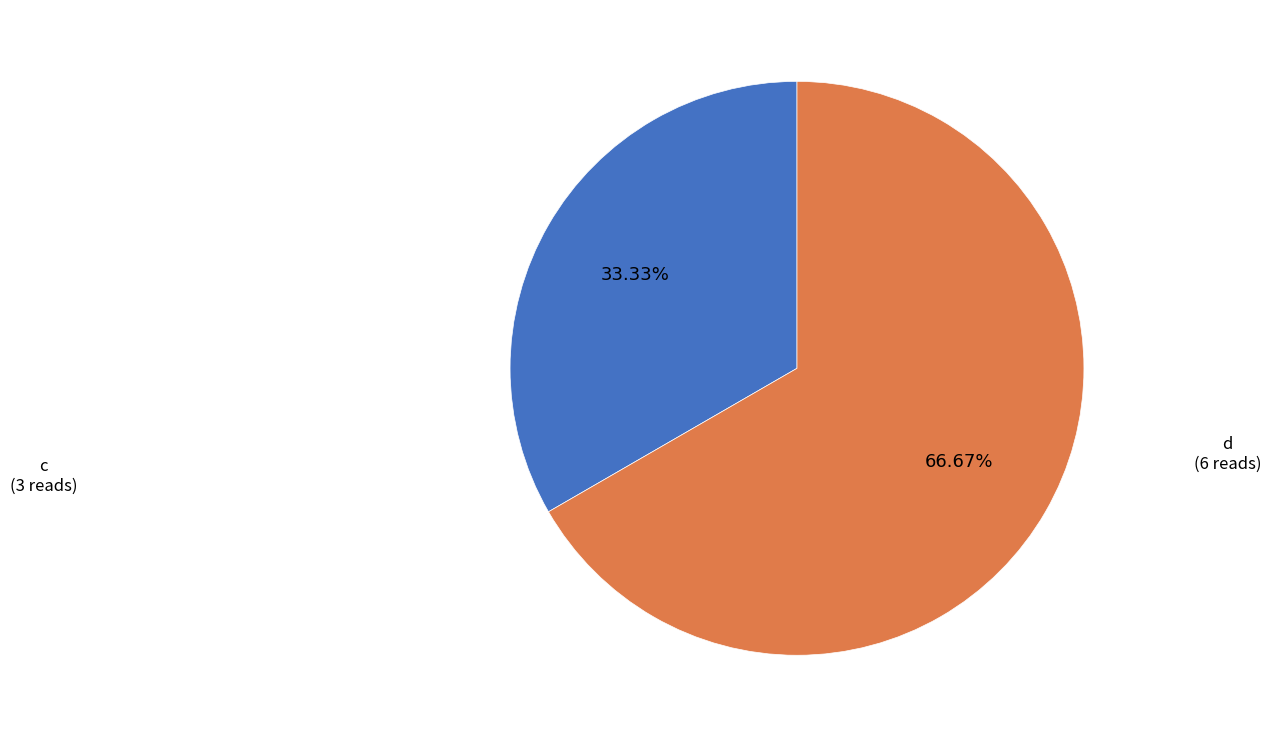

Does any single category account for the majority?

Yes